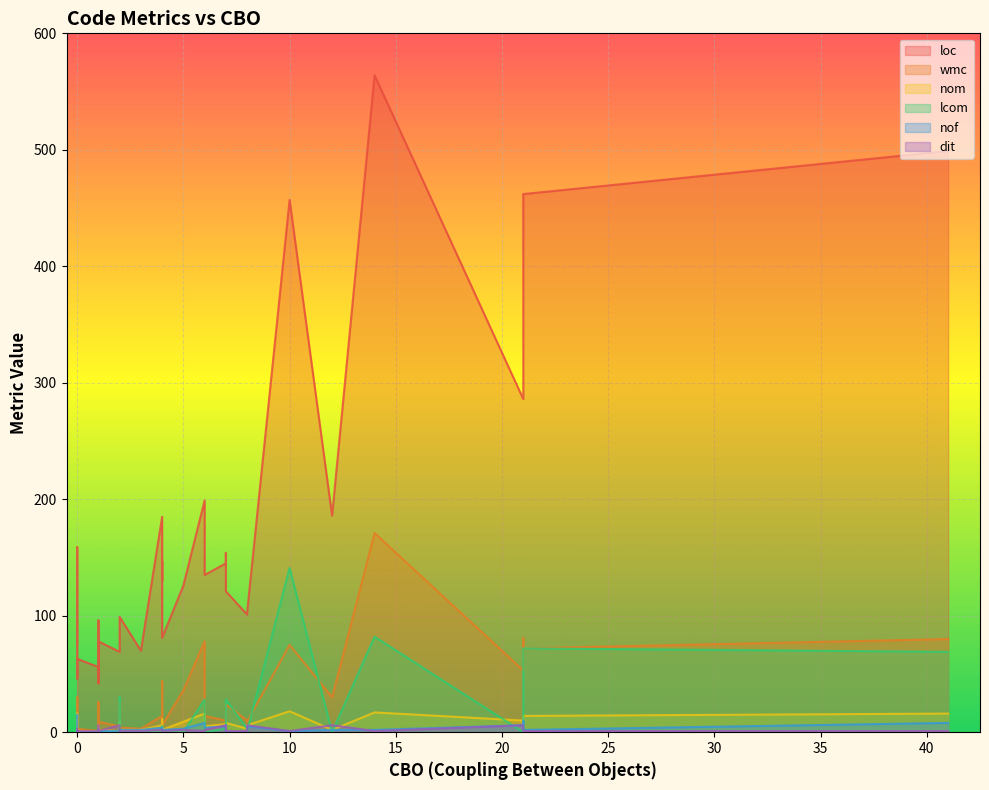

What is the average value of the loc series?

152